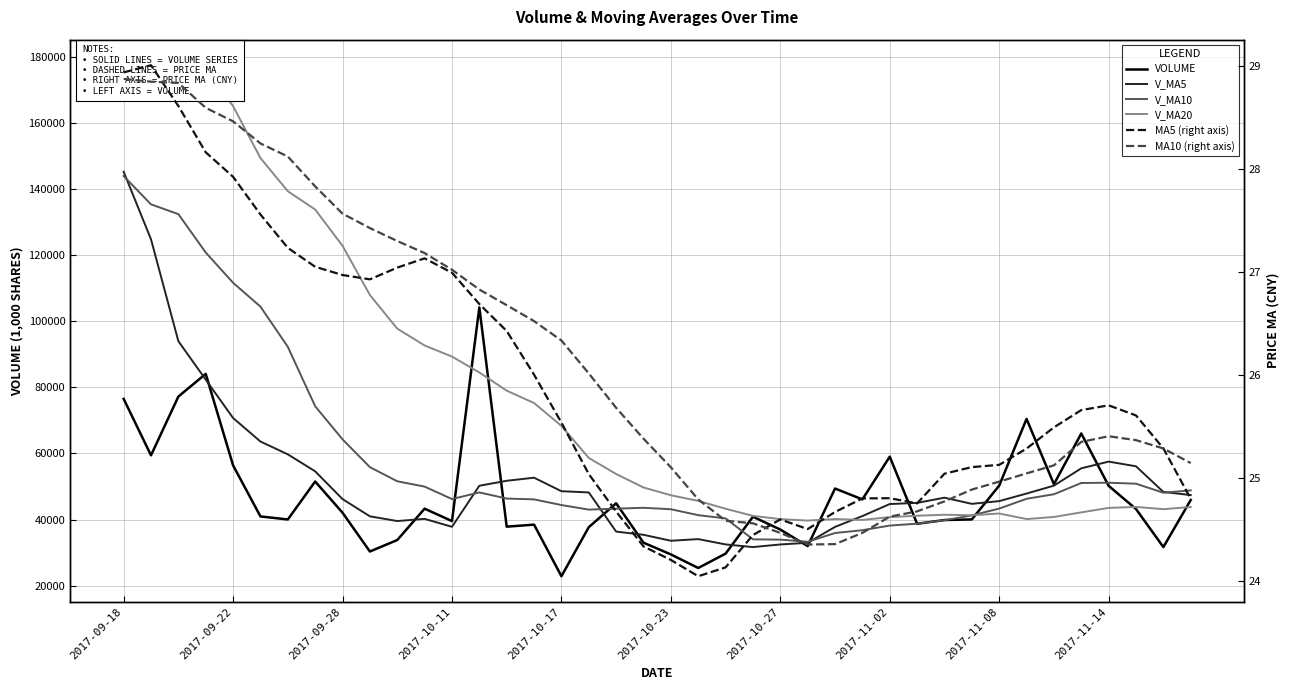

Which series has the largest total across all categories?

v_ma20